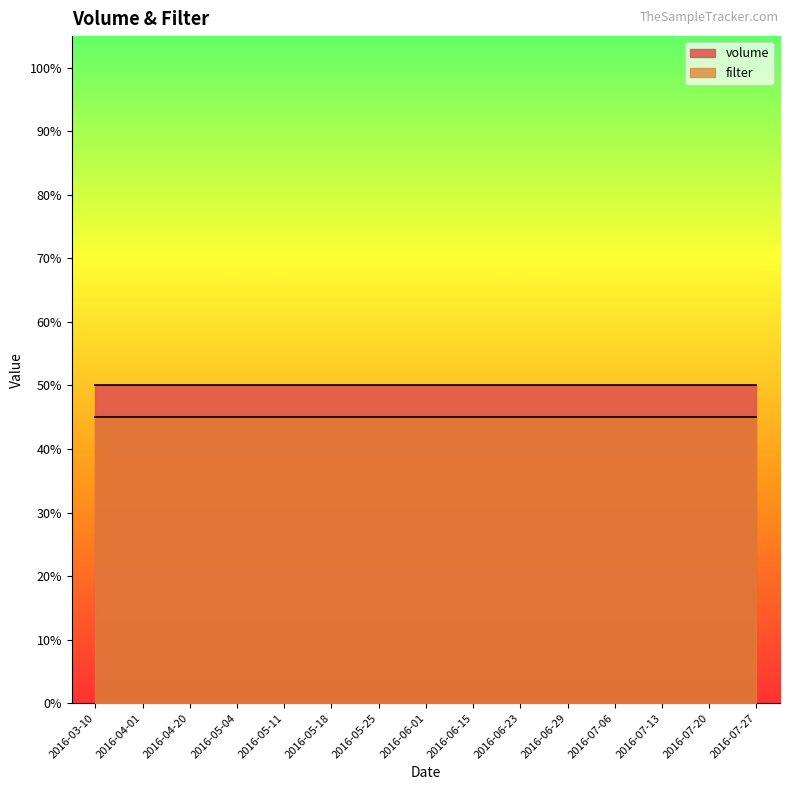

Rank the series by their maximum value, from lowest to highest.

filter, volume